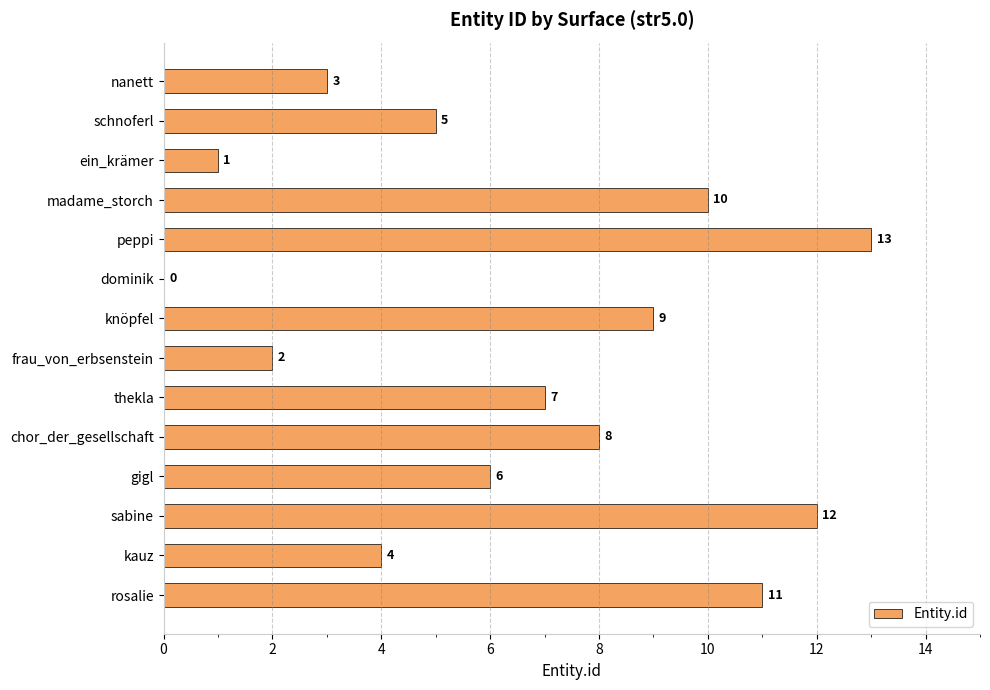

The value at rosalie is 11. True or false?

True